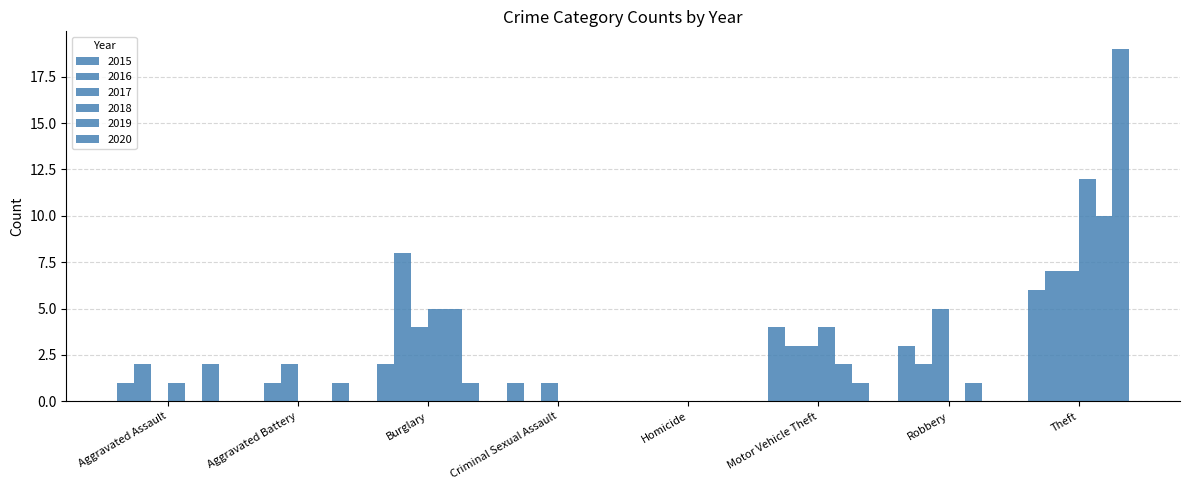

Reading right to left, list all the values displayed in this chart.

2015: Theft=6	Robbery=3	Motor Vehicle Theft=4	Homicide=0	Criminal Sexual Assault=1	Burglary=2	Aggravated Battery=0	Aggravated Assault=1
2016: Theft=7	Robbery=2	Motor Vehicle Theft=3	Homicide=0	Criminal Sexual Assault=0	Burglary=8	Aggravated Battery=1	Aggravated Assault=2
2017: Theft=7	Robbery=5	Motor Vehicle Theft=3	Homicide=0	Criminal Sexual Assault=1	Burglary=4	Aggravated Battery=2	Aggravated Assault=0
2018: Theft=12	Robbery=0	Motor Vehicle Theft=4	Homicide=0	Criminal Sexual Assault=0	Burglary=5	Aggravated Battery=0	Aggravated Assault=1
2019: Theft=10	Robbery=1	Motor Vehicle Theft=2	Homicide=0	Criminal Sexual Assault=0	Burglary=5	Aggravated Battery=0	Aggravated Assault=0
2020: Theft=19	Robbery=0	Motor Vehicle Theft=1	Homicide=0	Criminal Sexual Assault=0	Burglary=1	Aggravated Battery=1	Aggravated Assault=2